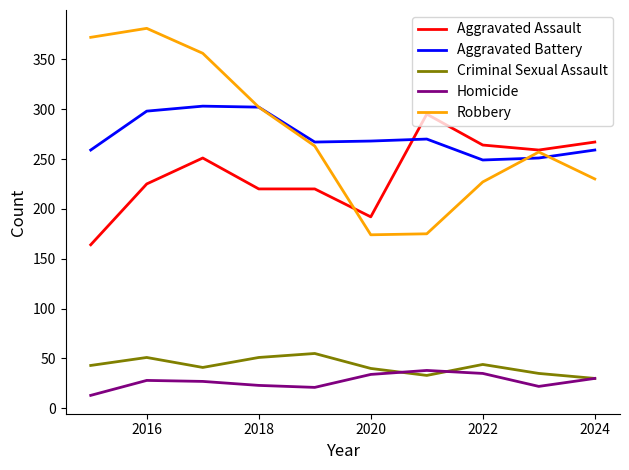

What is the smallest value displayed?

13